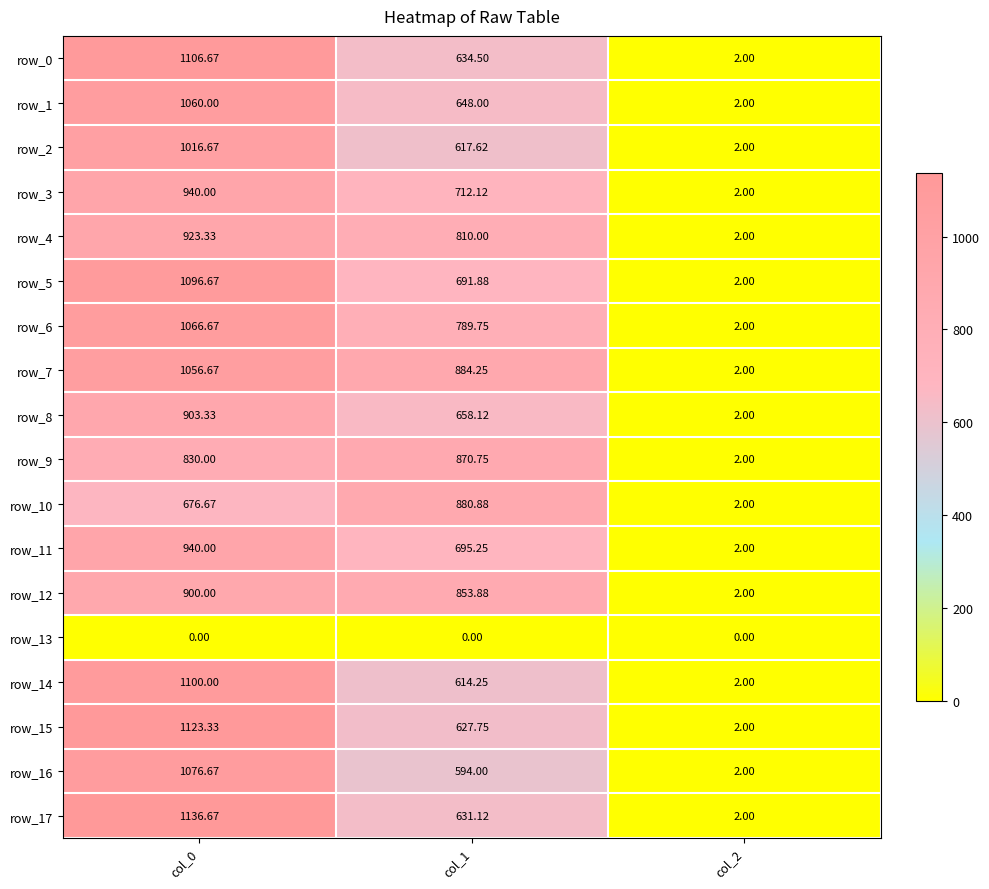

Reading left to right, list all the values displayed in this chart.

row_0: 1106.7	634.5	2.0
row_1: 1060.0	648.0	2.0
row_2: 1016.7	617.6	2.0
row_3: 940.0	712.1	2.0
row_4: 923.3	810.0	2.0
row_5: 1096.7	691.9	2.0
row_6: 1066.7	789.8	2.0
row_7: 1056.7	884.2	2.0
row_8: 903.3	658.1	2.0
row_9: 830.0	870.8	2.0
row_10: 676.7	880.9	2.0
row_11: 940.0	695.2	2.0
row_12: 900.0	853.9	2.0
row_13: 0.0	0.0	0.0
row_14: 1100.0	614.2	2.0
row_15: 1123.3	627.8	2.0
row_16: 1076.7	594.0	2.0
row_17: 1136.7	631.1	2.0